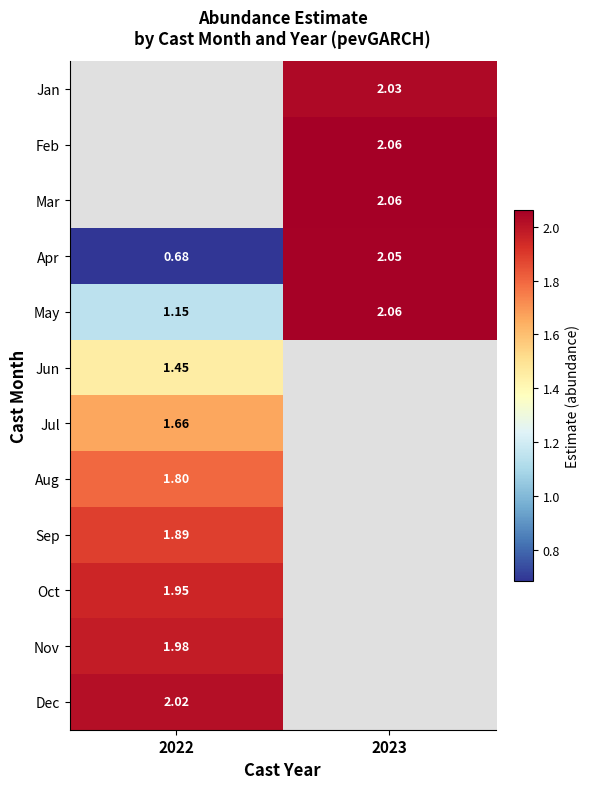

What is the sum of all Apr values?

2.7